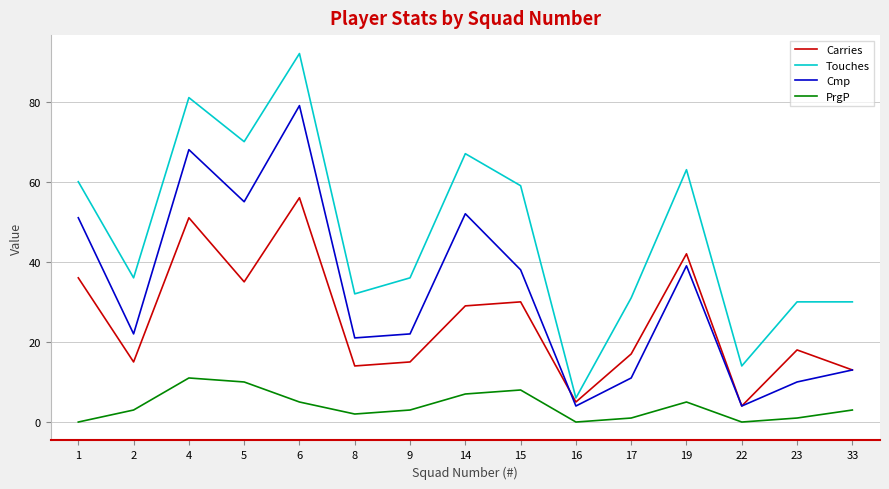

List the series in order of their overall mean, highest first.

Touches, Cmp, Carries, PrgP